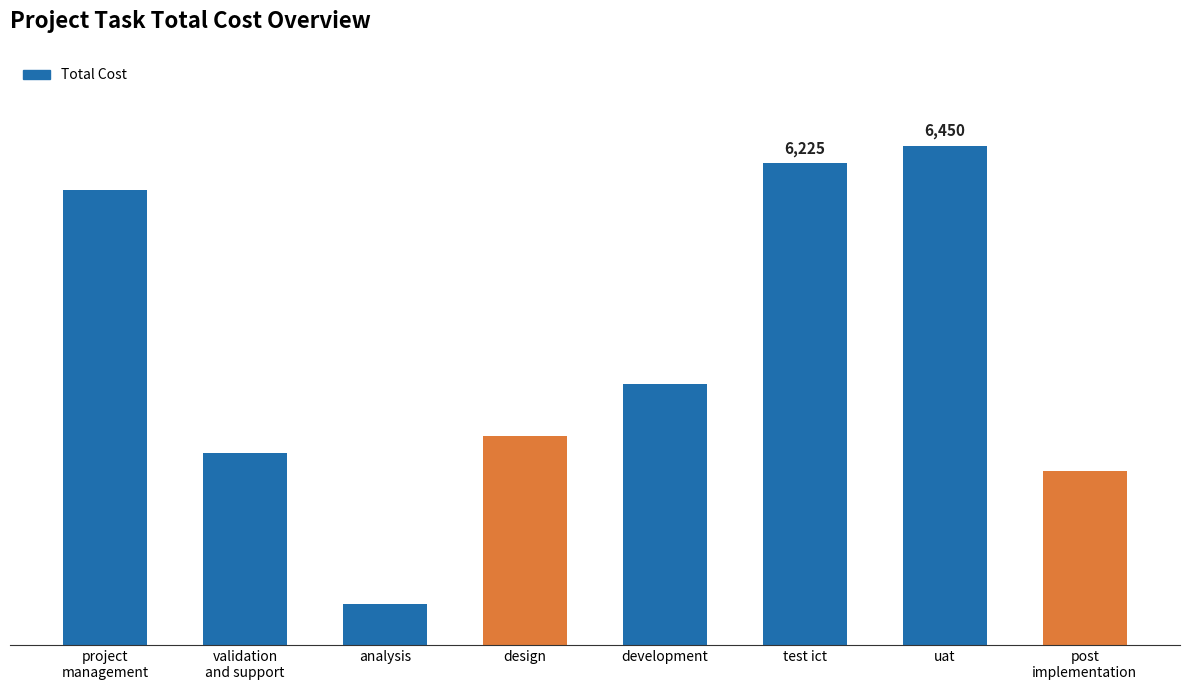

Where does the data first go above 3375?

project
management